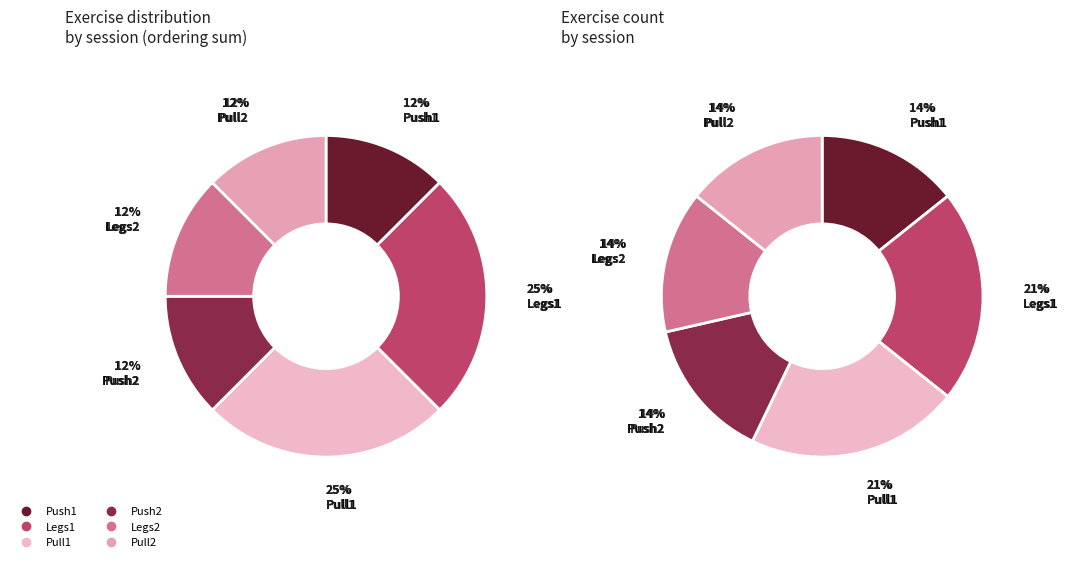

To the nearest percent, what is the difference between the largest and smallest slice percentages?

12%